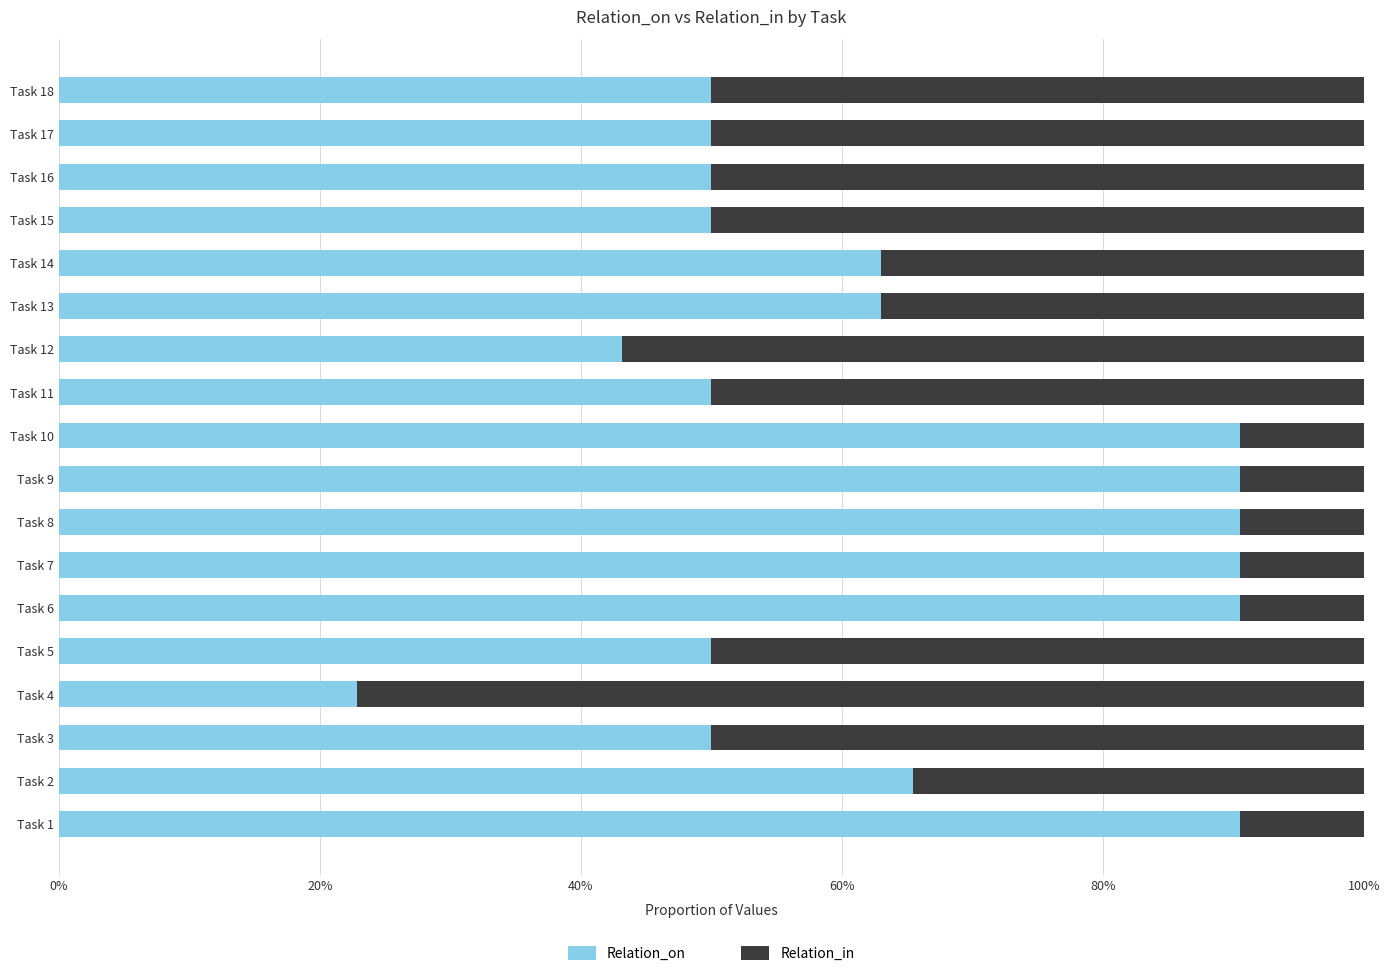

What are all the series names shown in the legend?

Relation_on, Relation_in